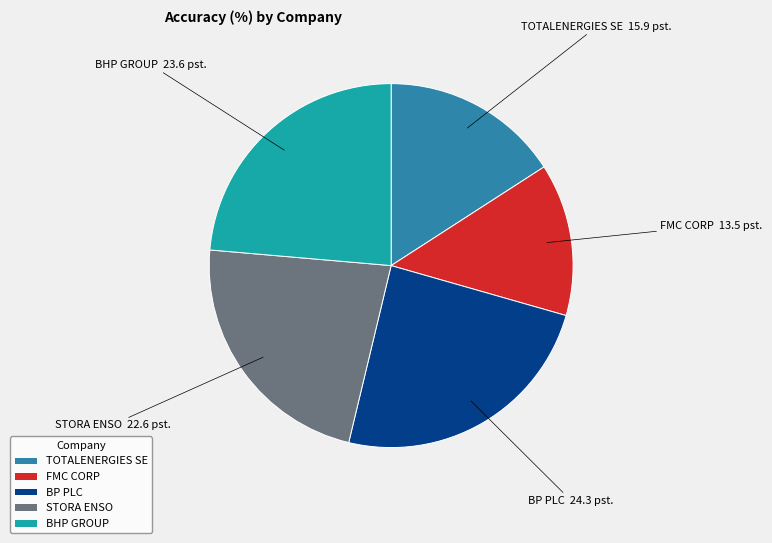

The STORA ENSO slice represents 31% of the pie. True or false?

False